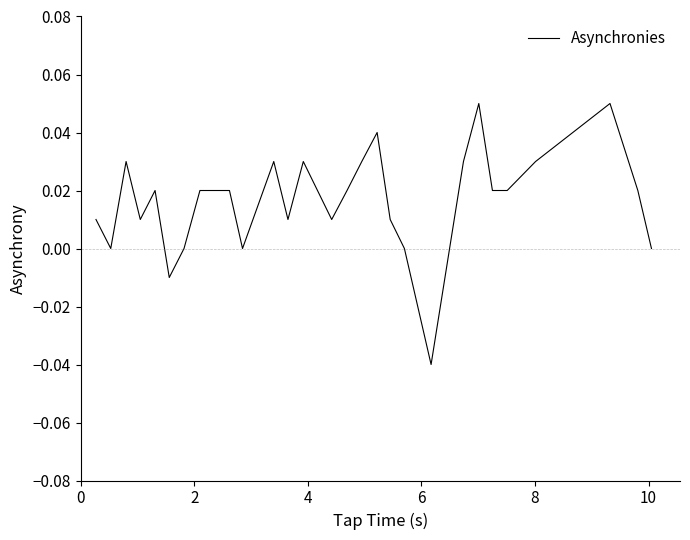

What is the difference between the second highest and minimum values?

0.1